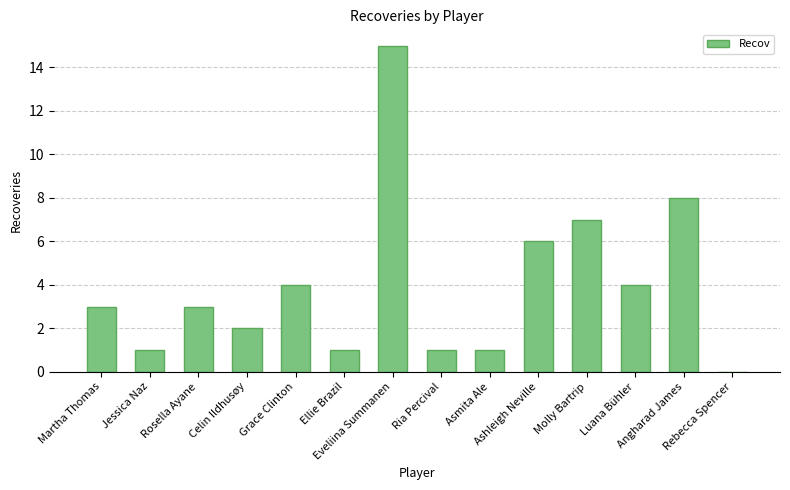

True or false: the data shows 4 at Ashleigh Neville.

False